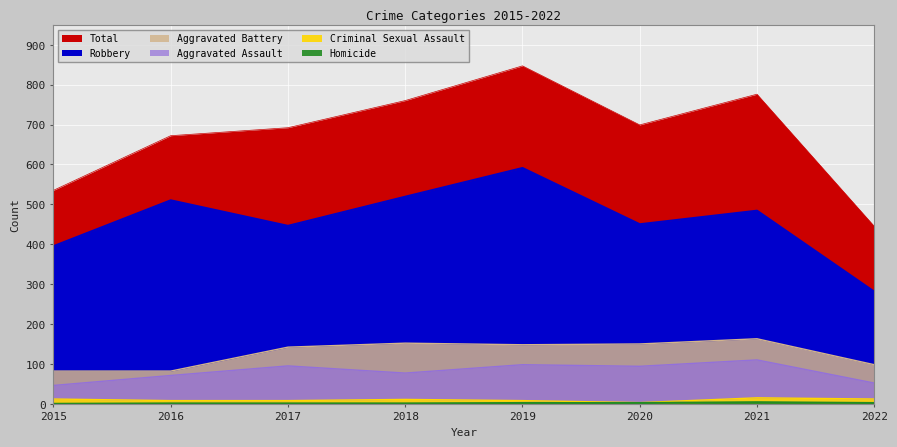

What is the value of the Robbery point at the 5th from the left?

591